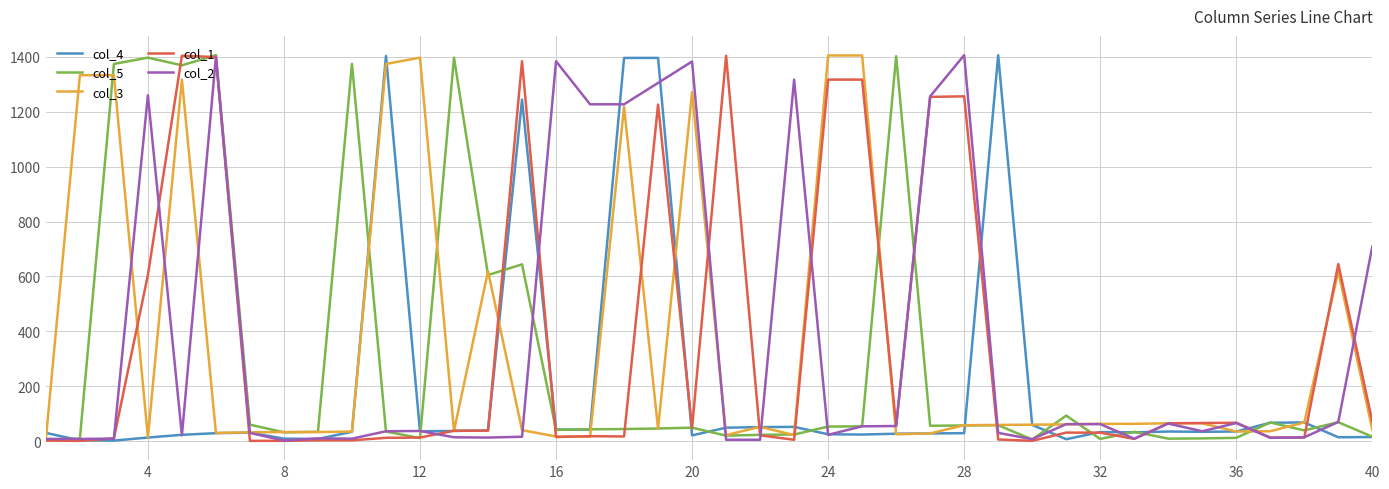

What is the maximum value shown in the chart?

1406